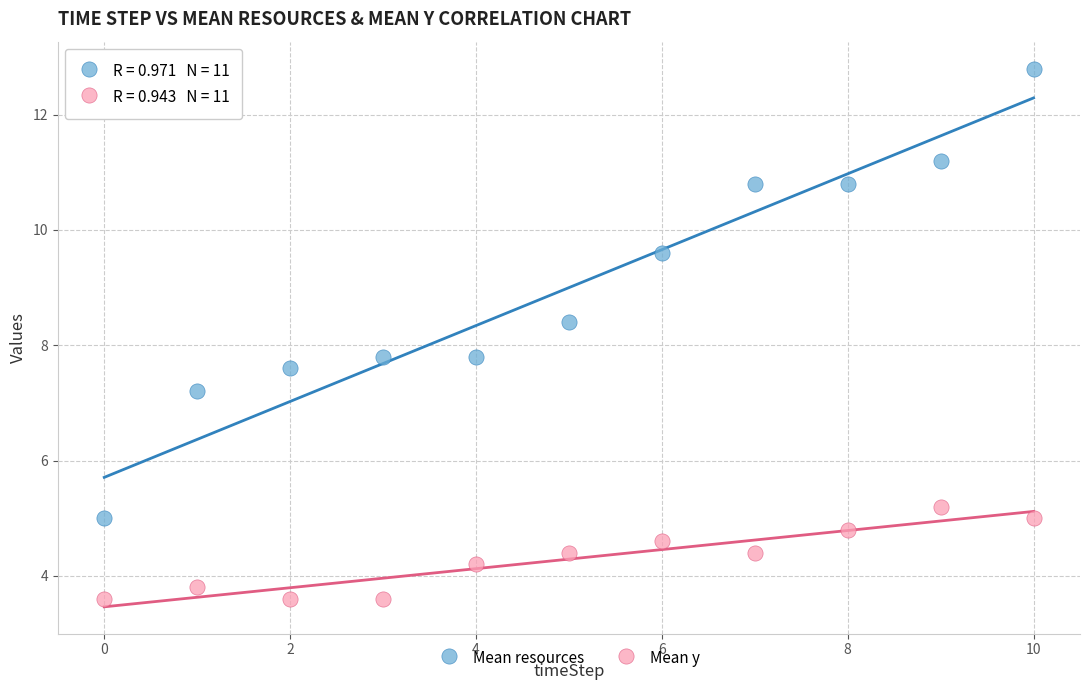

Across all data points, what is the range of Y values (max minus min)?

9.2